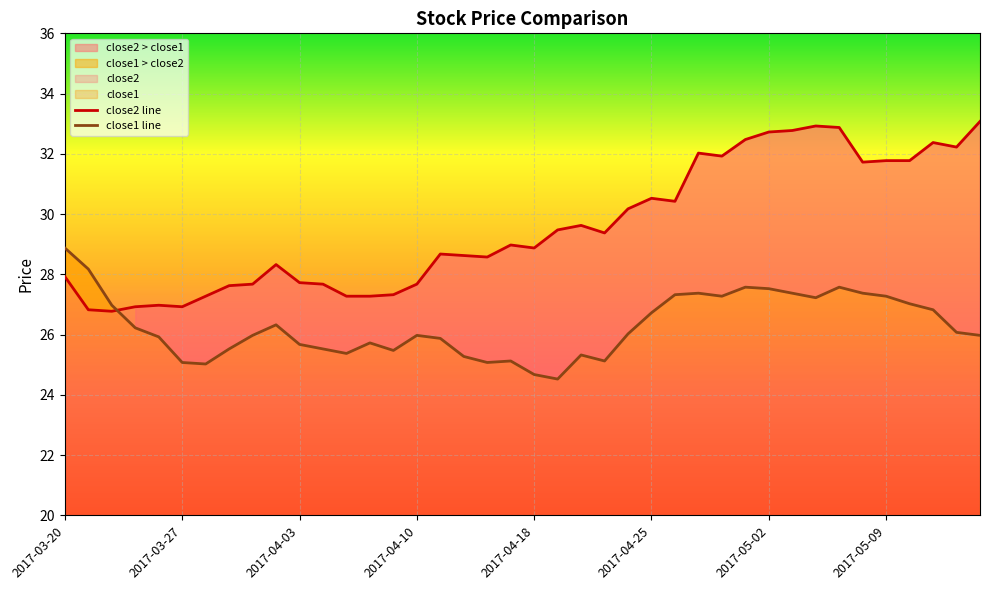

How many intersections are there between close2 line and close1 line?

1